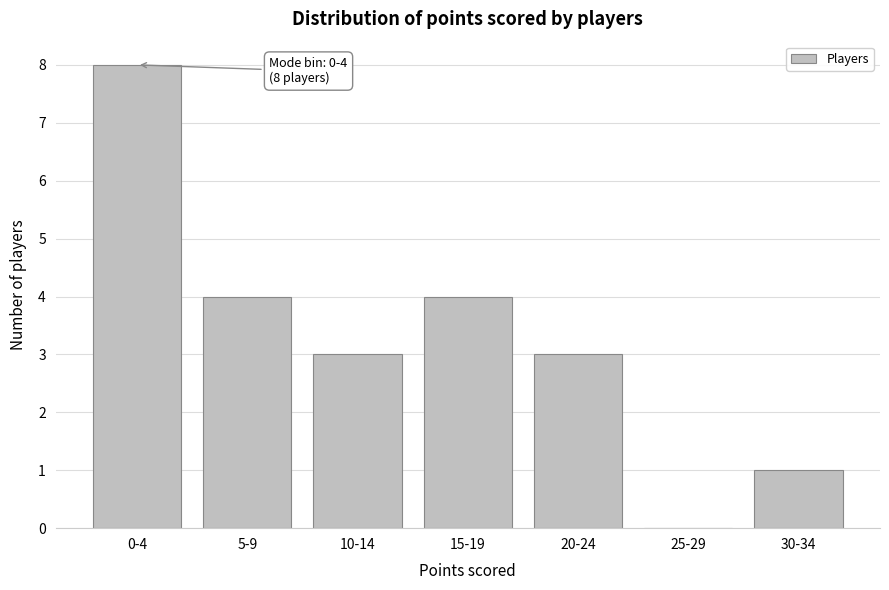

Reading right to left, what are all the values shown in this chart?

30-34=1	25-29=0	20-24=3	15-19=4	10-14=3	5-9=4	0-4=8